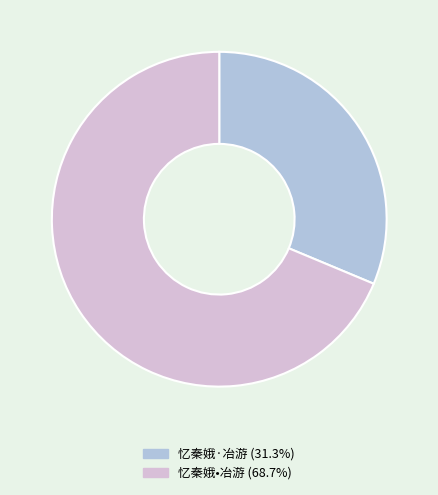

Is it true that 忆秦娥•冶游 is 81% of the pie?

False